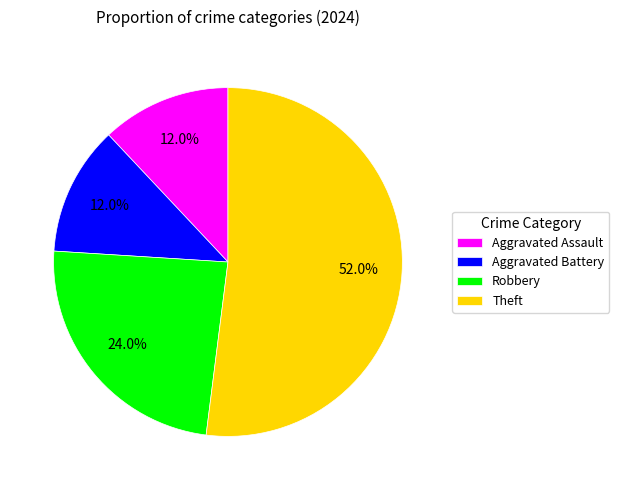

How many slices are in this pie chart?

4